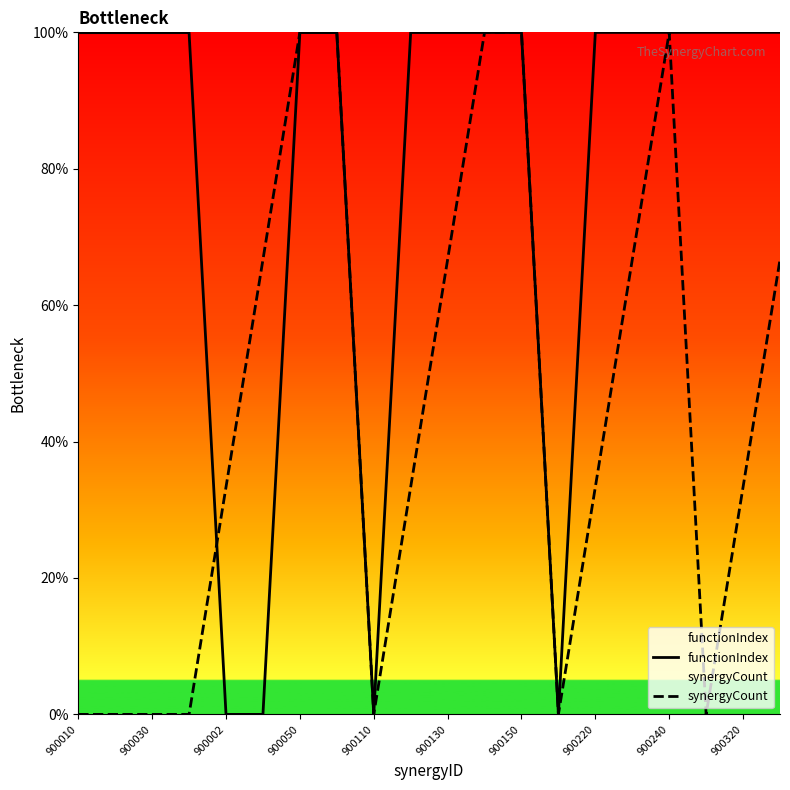

Which series has the largest total across all categories?

functionIndex